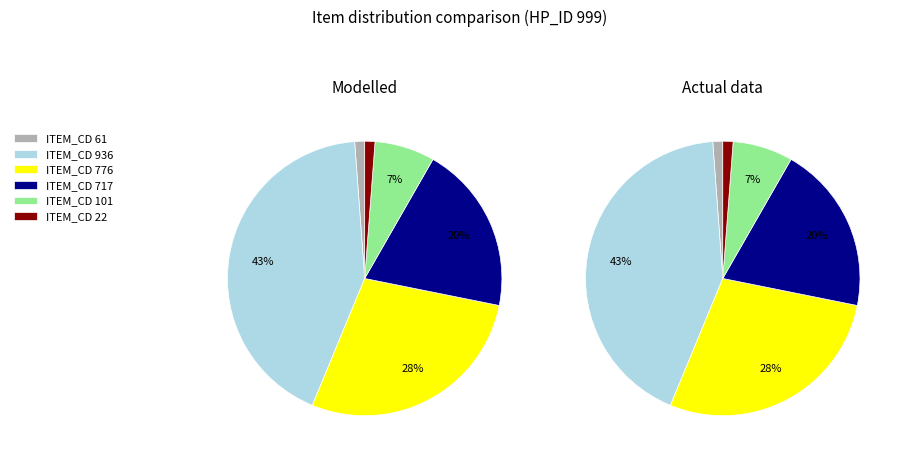

Between 936 and 776, which series saw the biggest shift?

Modelled